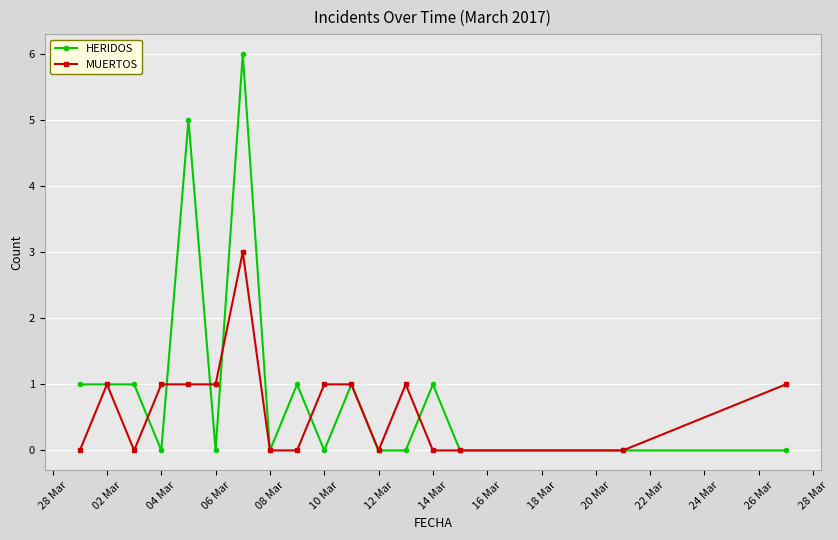

What is the greatest value displayed?

6